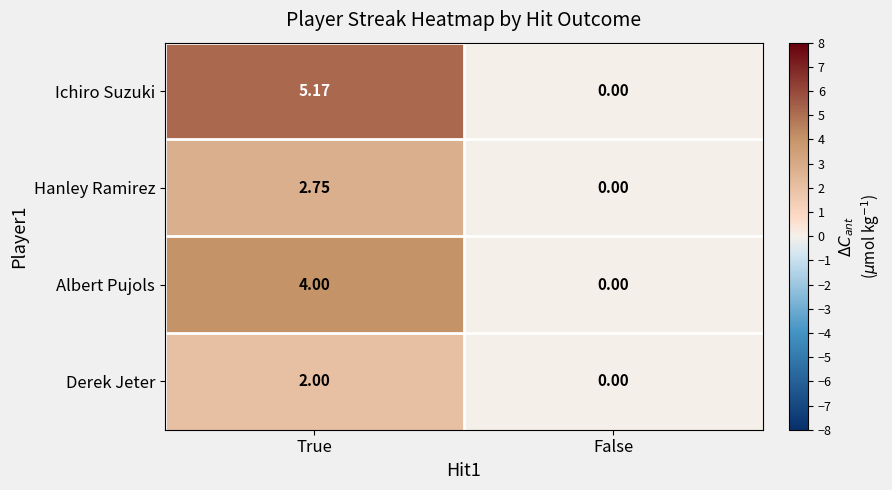

How many values in the Hanley Ramirez series exceed 2?

1